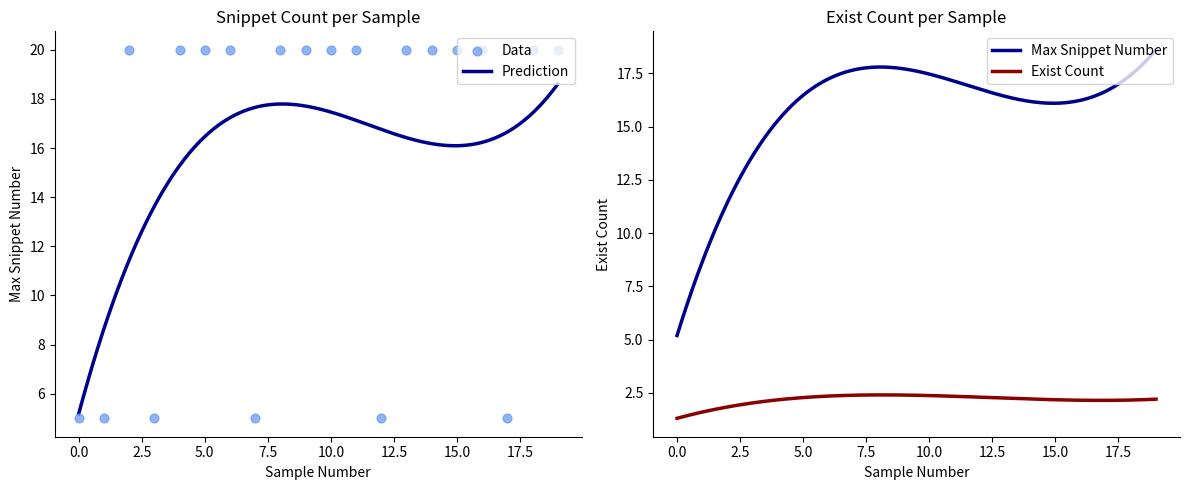

Which has a higher value, 7 or 5?

5